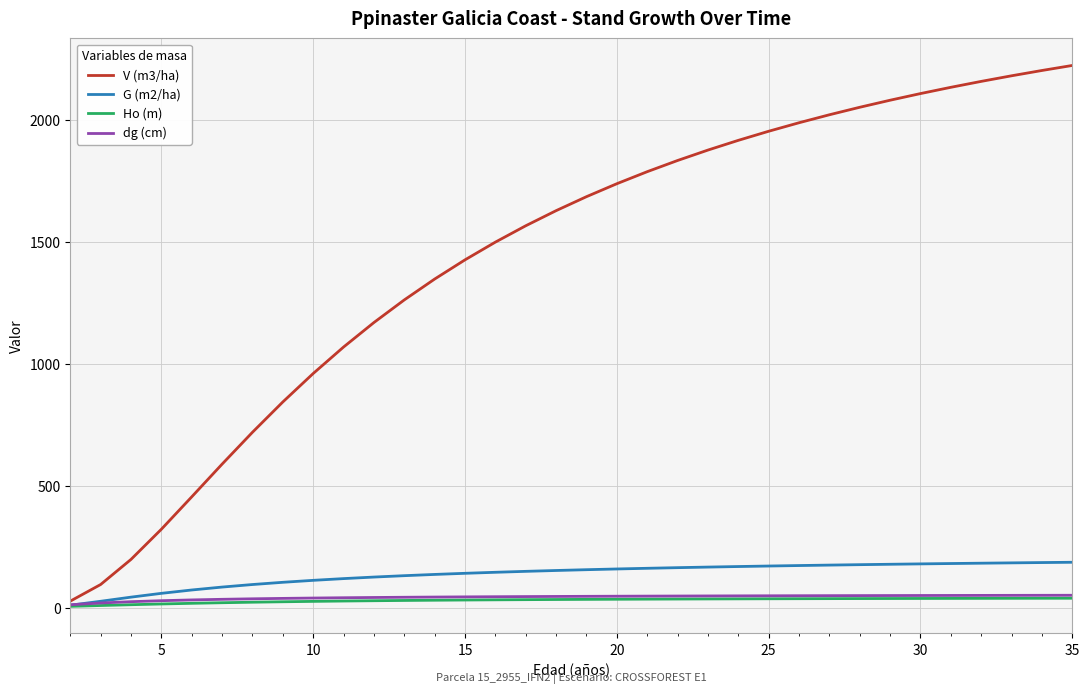

Which series has the widest spread of values?

V (m3/ha)